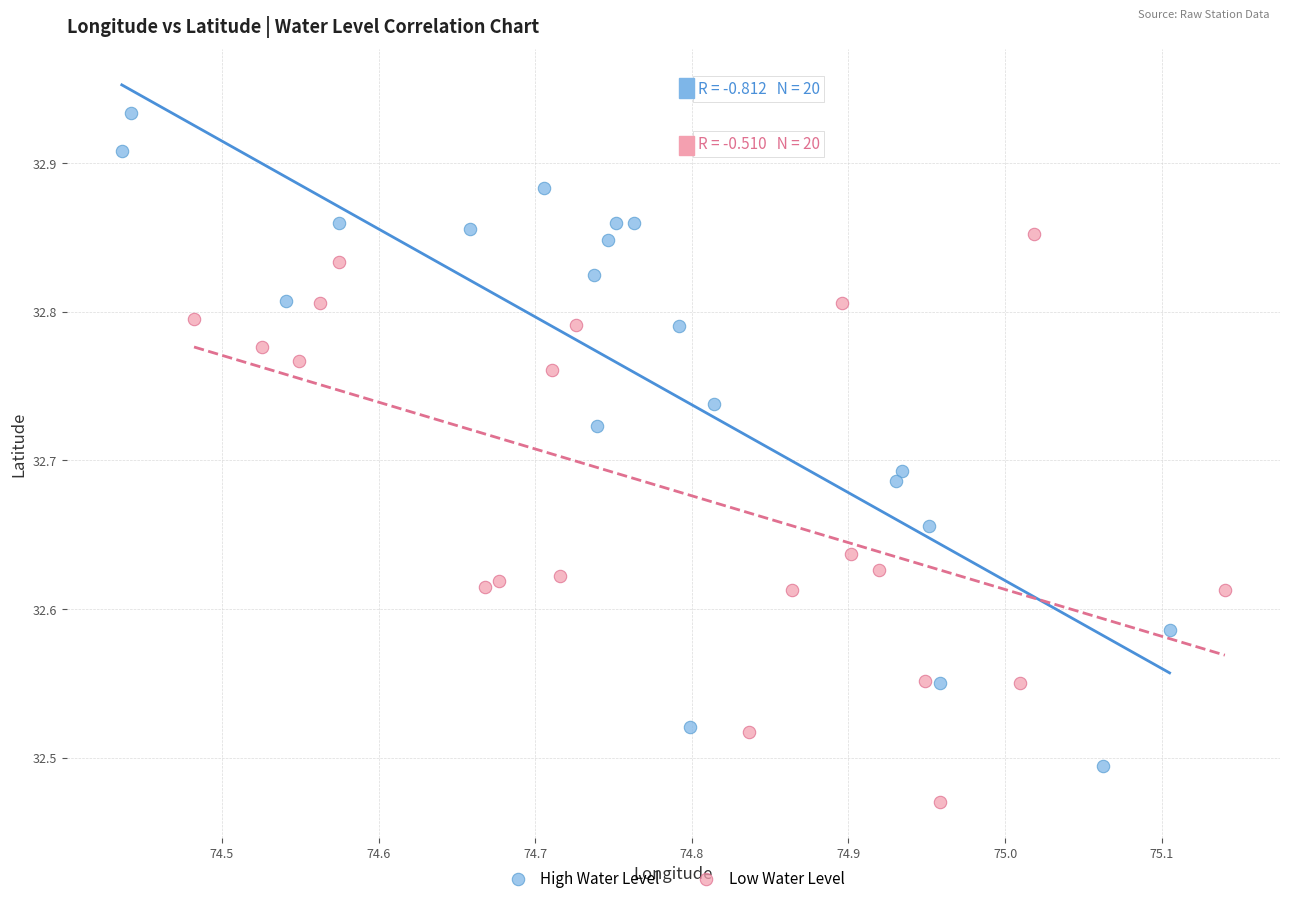

Which series has the largest Y range (max minus min)?

High Water Level